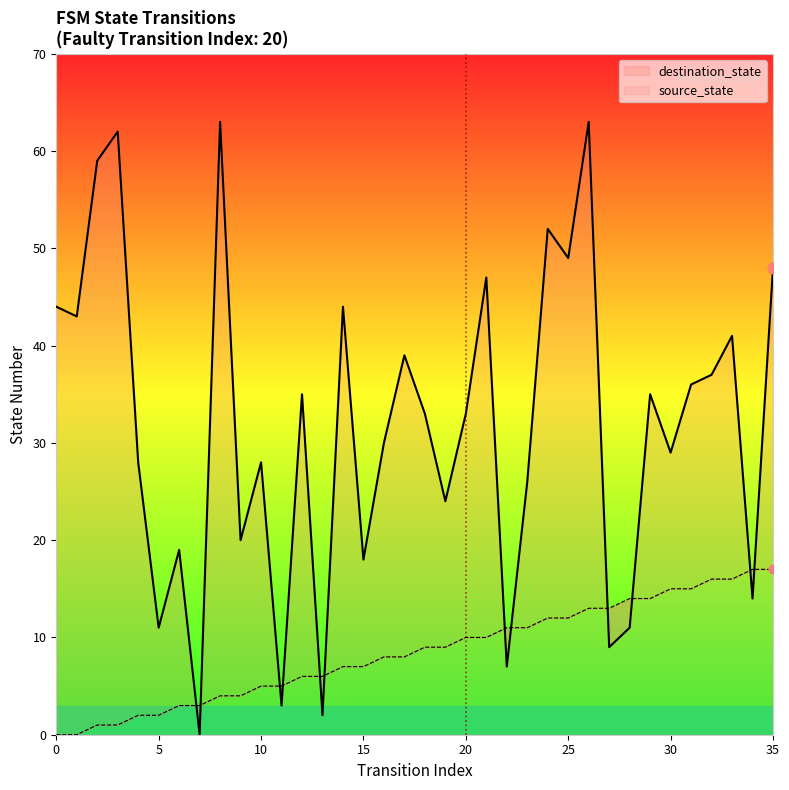

What are all the series names shown in the legend?

source_state, destination_state